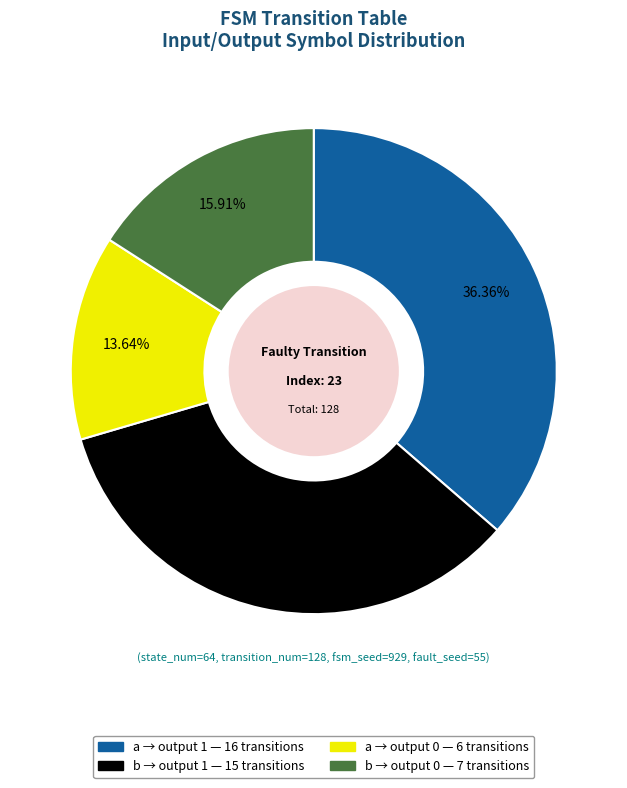

Does any single category account for the majority?

No